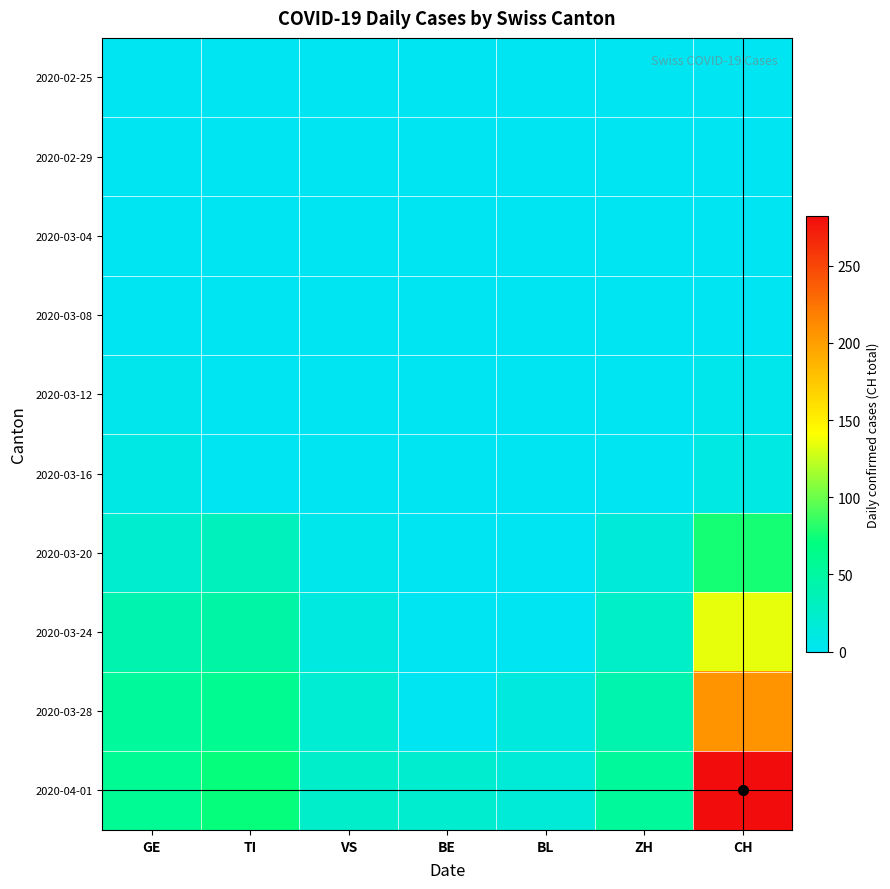

At which category does the chart reach its minimum across all series?

GE